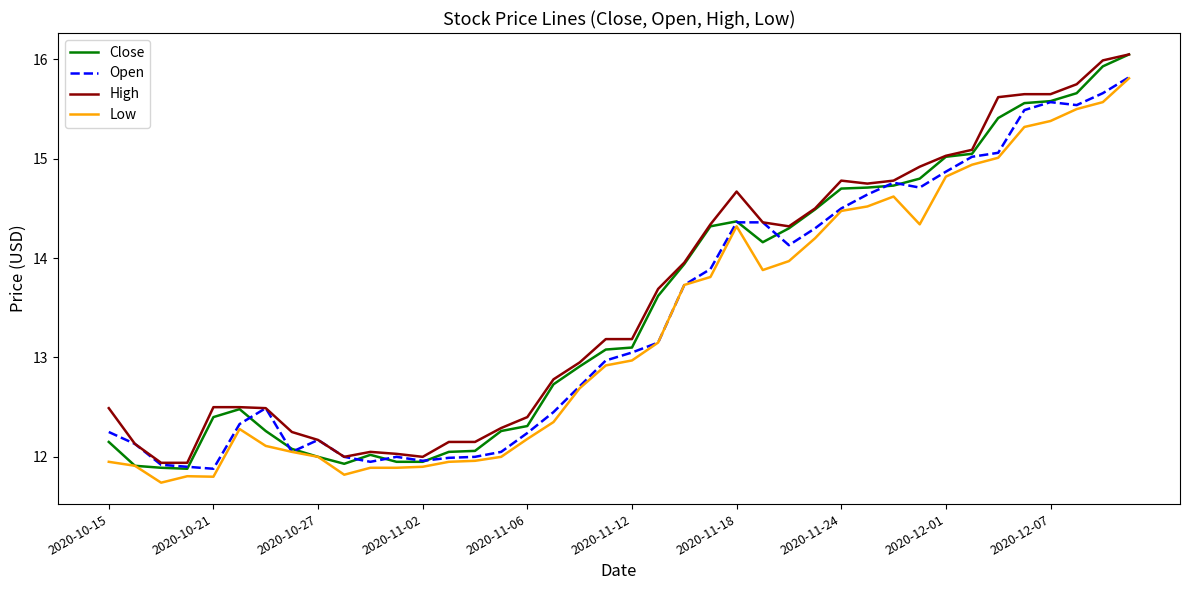

What is the sum of all High values?

543.5